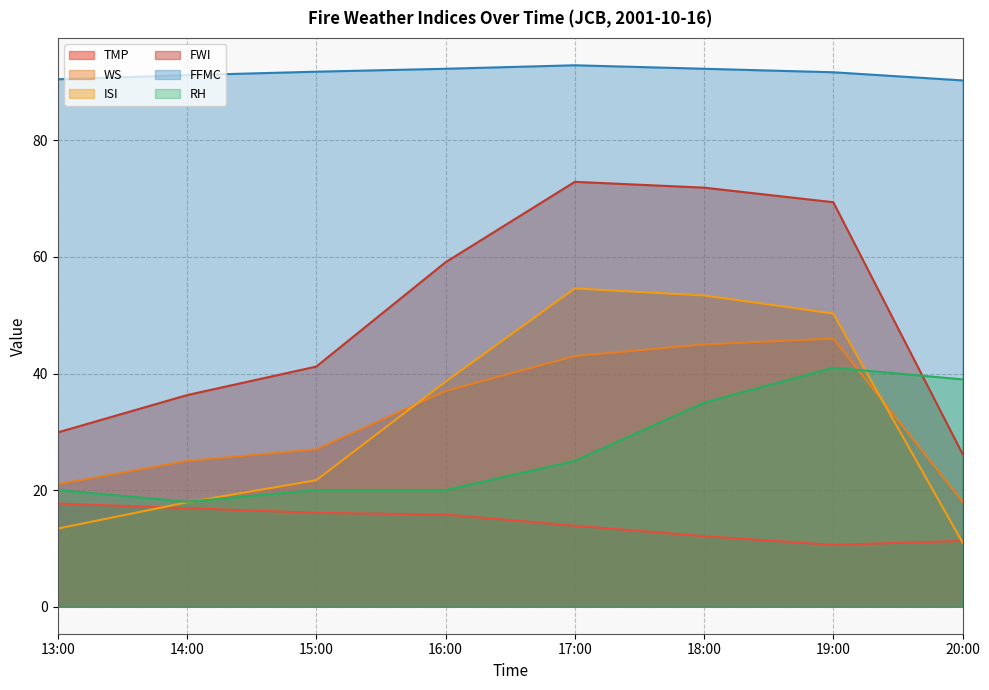

Rank the series by their maximum value, from lowest to highest.

TMP, RH, WS, ISI, FWI, FFMC